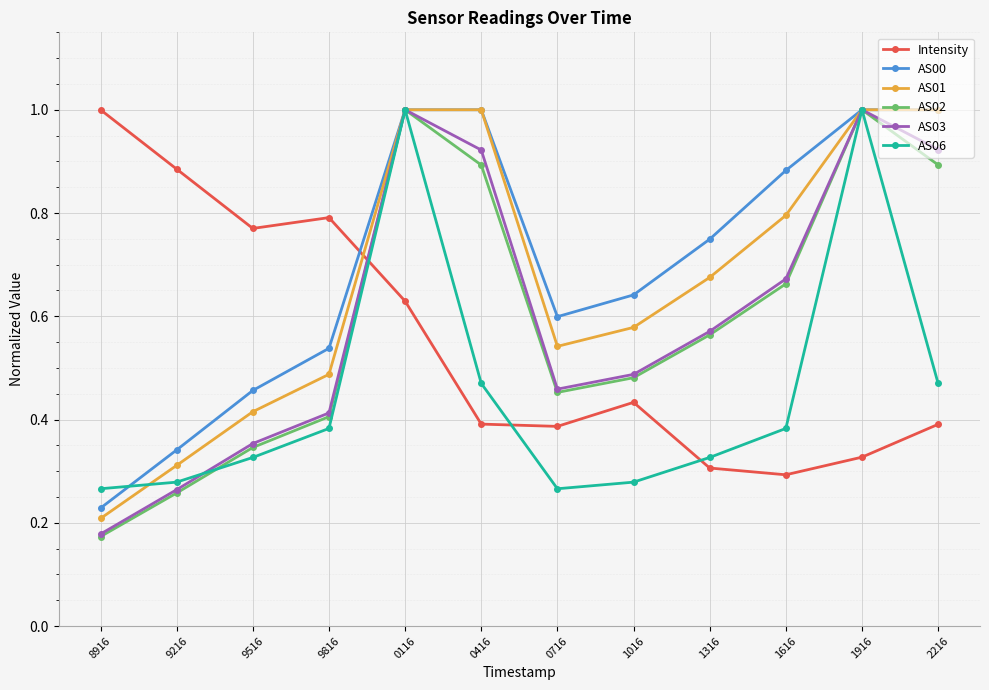

How many series are shown in this chart?

6